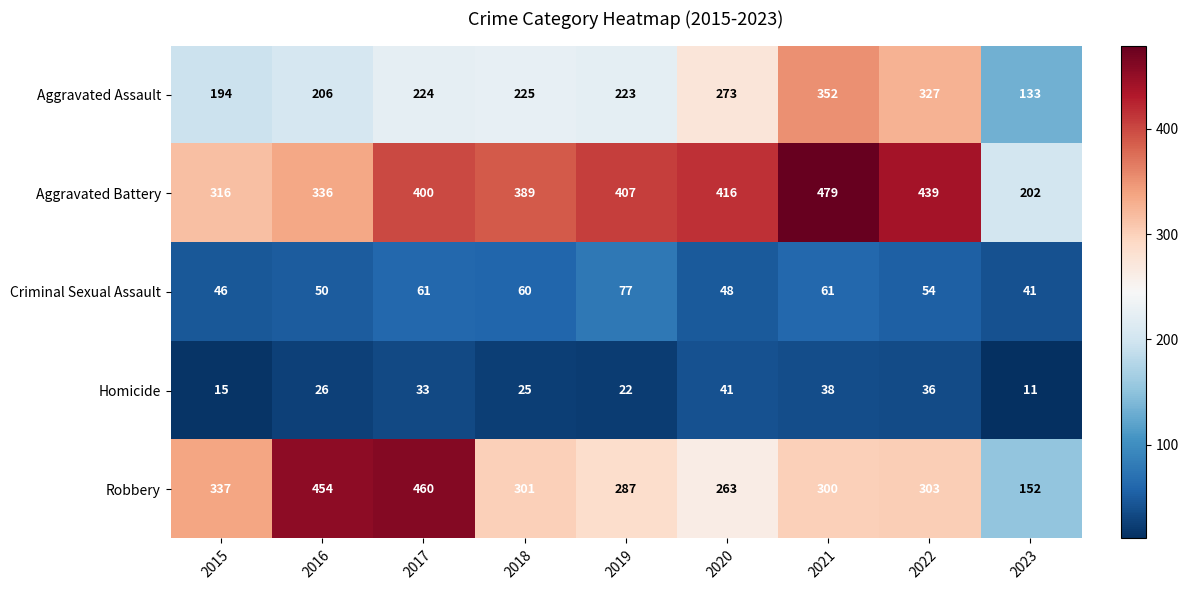

What is the difference between the Criminal Sexual Assault values at 2021 and 2016?

11